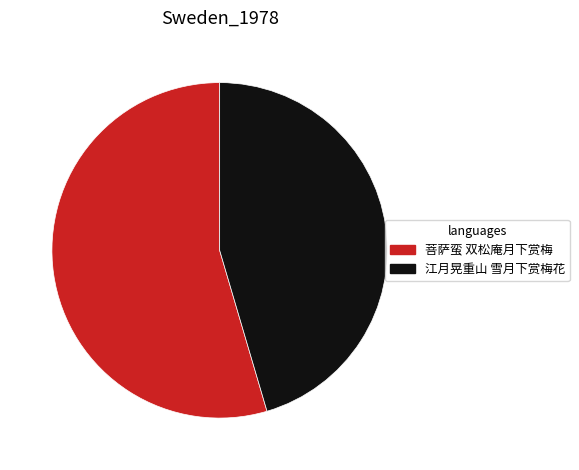

Is 菩萨蛮 双松庵月下赏梅 the majority of the pie?

Yes